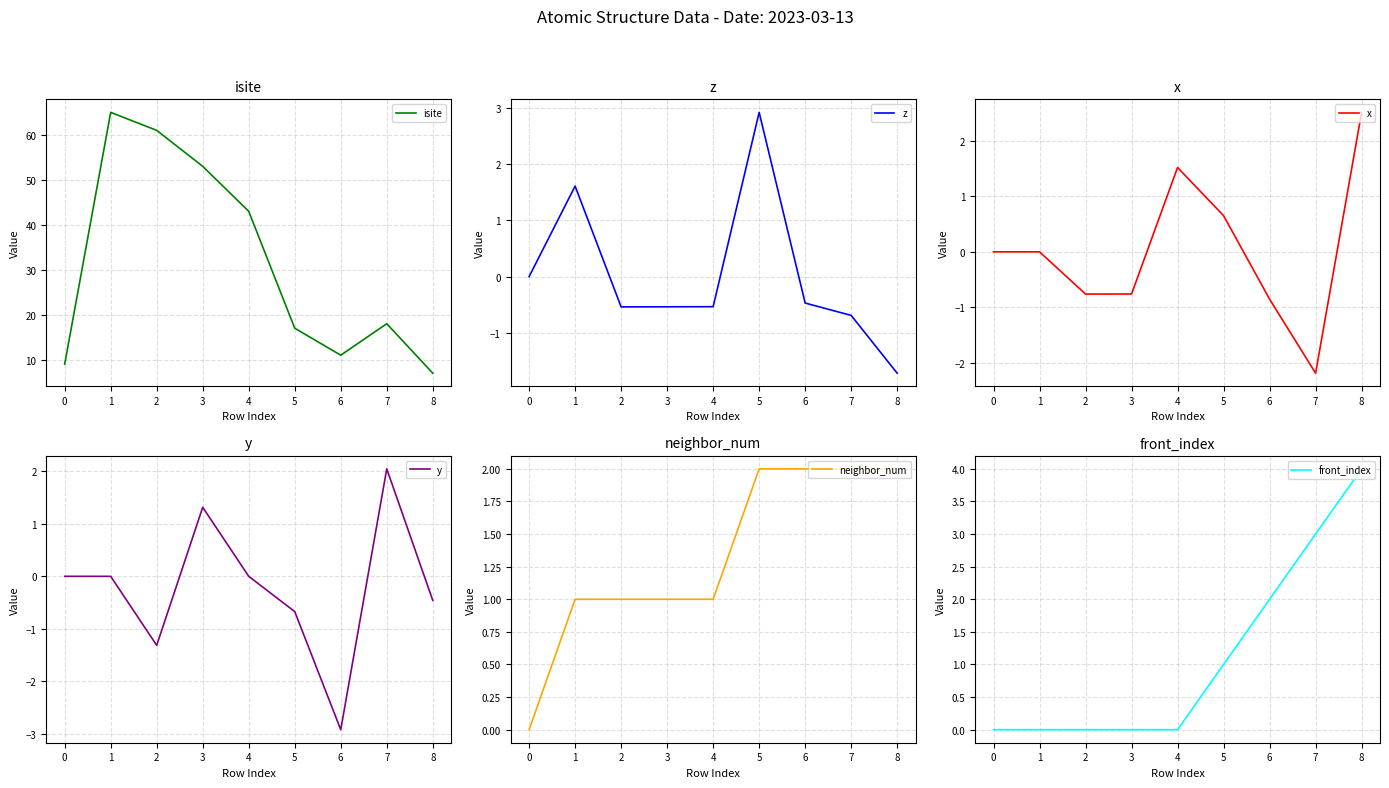

What is the difference between the maximum and minimum values in the x series?

4.7